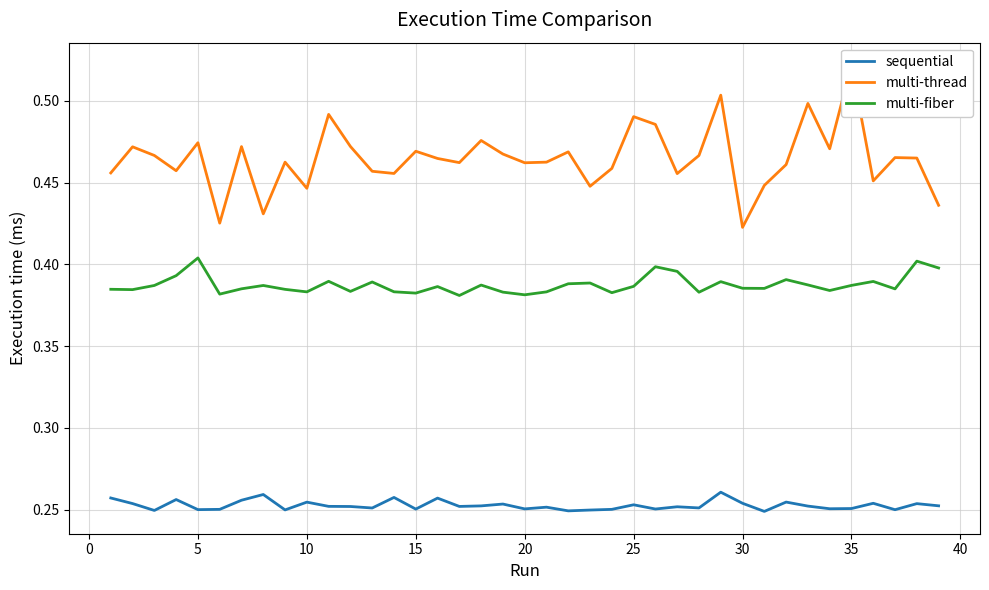

True or false: multi-thread and multi-fiber intersect in this chart.

False